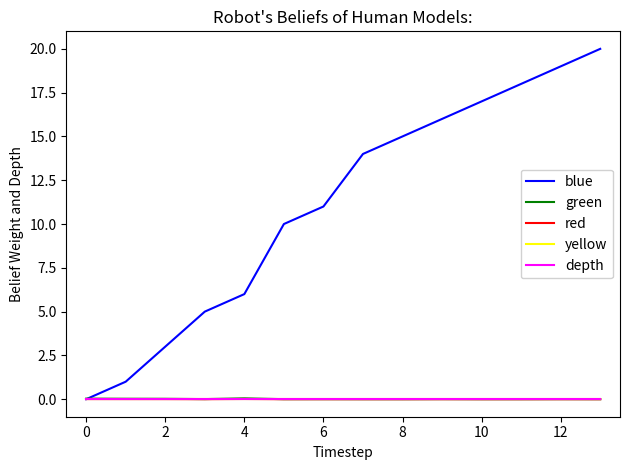

Reading left to right, list all the values displayed in this chart.

blue: 0.0	1.0	3.0	5.0	6.0	10.0	11.0	14.0	15.0	16.0	17.0	18.0	19.0	20.0
green: 0.0	0.0	0.0	0.0	0.0	0.0	0.0	0.0	0.0	0.0	0.0	0.0	0.0	0.0
red: 0.0	0.0	0.0	0.0	0.0	0.0	0.0	0.0	0.0	0.0	0.0	0.0	0.0	0.0
yellow: 0.0	0.0	0.0	0.0	0.0	0.0	0.0	0.0	0.0	0.0	0.0	0.0	0.0	0.0
depth: 0.0	0.0	0.0	0.0	0.0	0.0	0.0	0.0	0.0	0.0	0.0	0.0	0.0	0.0